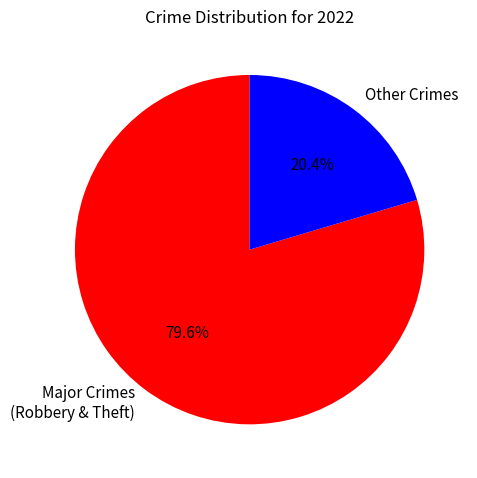

Which has a higher value, Other Crimes or Major Crimes (Robbery & Theft)?

Major Crimes (Robbery & Theft)